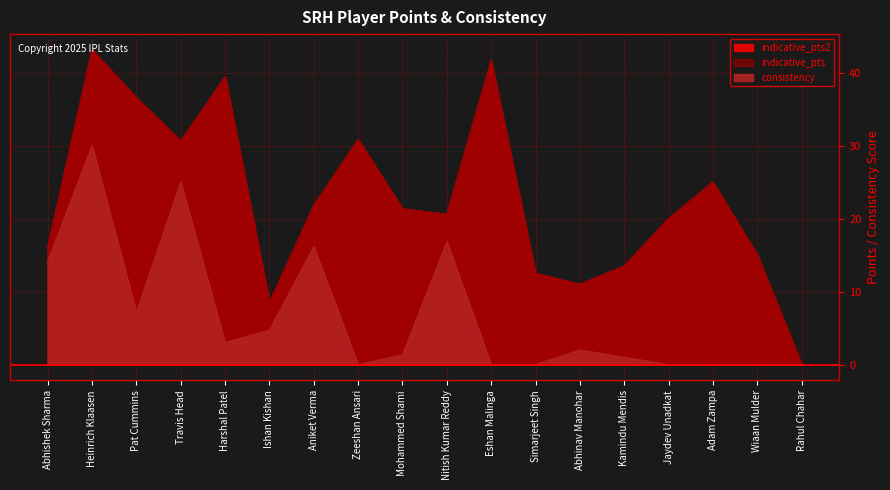

At which category does consistency reach its first local peak?

Heinrich Klaasen